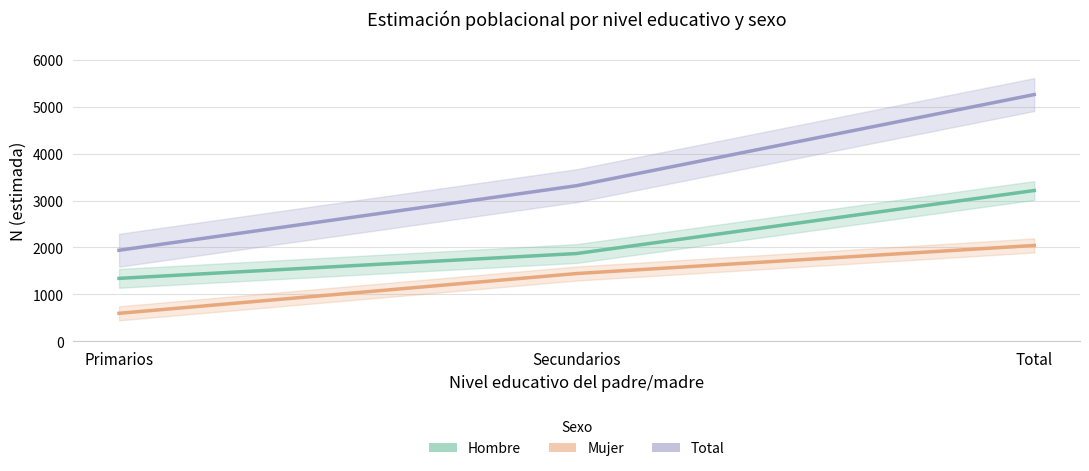

How many lines are shown in the chart?

3